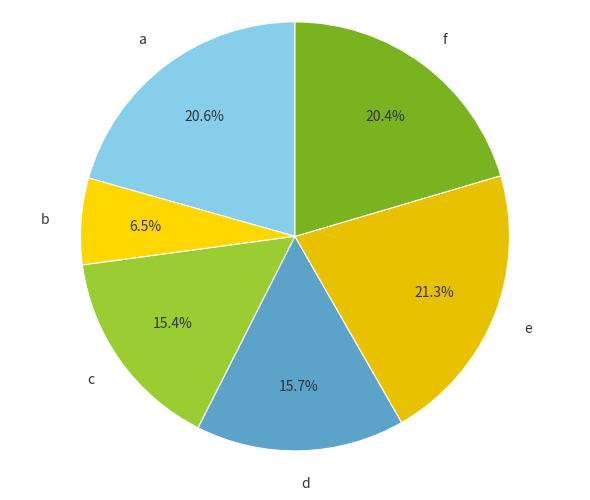

What percentage is NOT represented by b?

93.5%